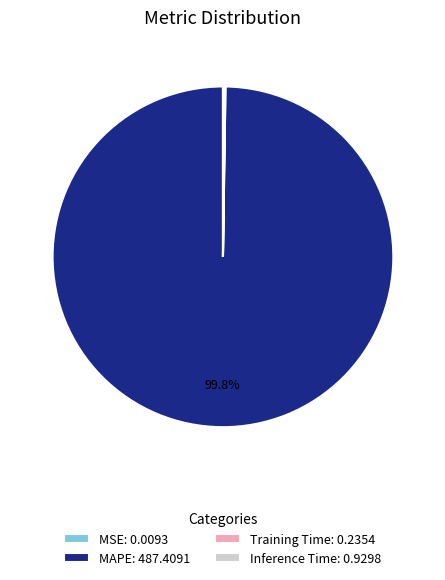

Does MAPE: 487.4091 account for over 50% of the chart?

Yes